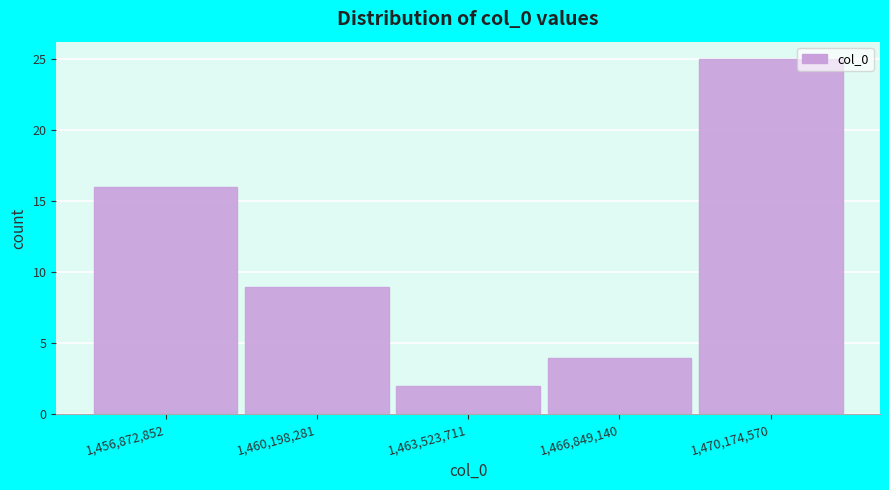

Reading left to right, extract all data points from this chart.

16	9	2	4	25